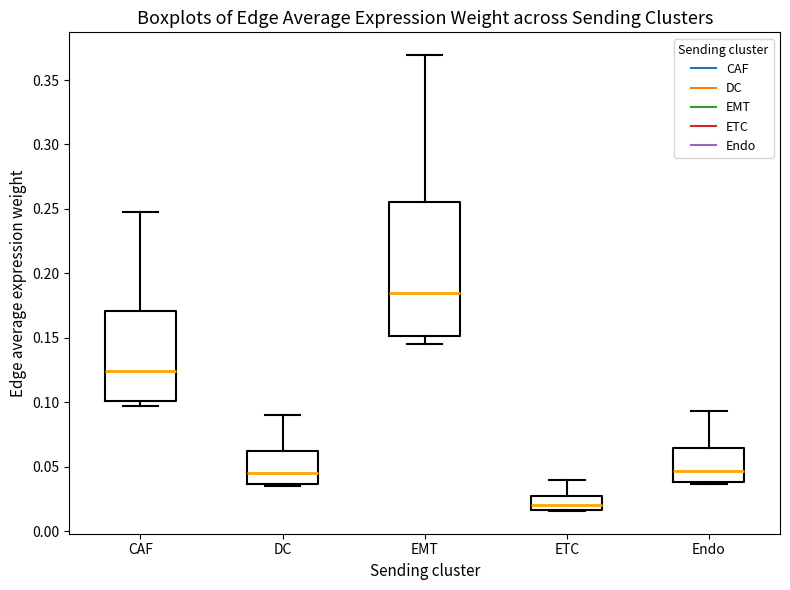

Which box's median line is the lowest?

ETC